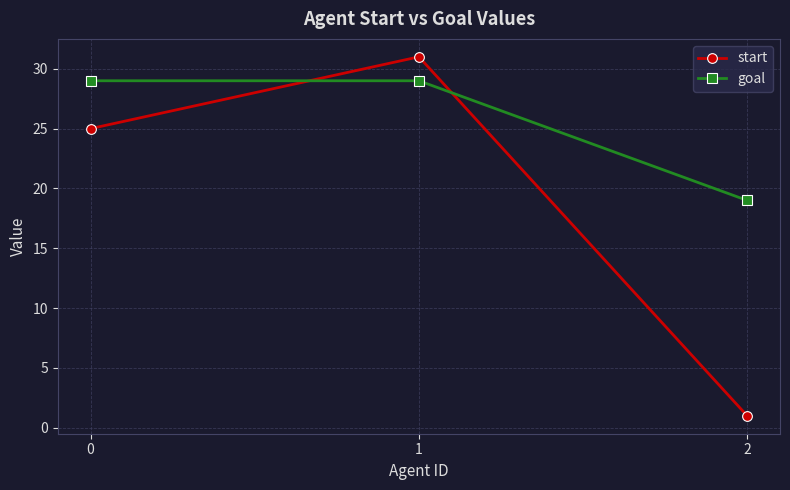

What are all the series names shown in the legend?

start, goal